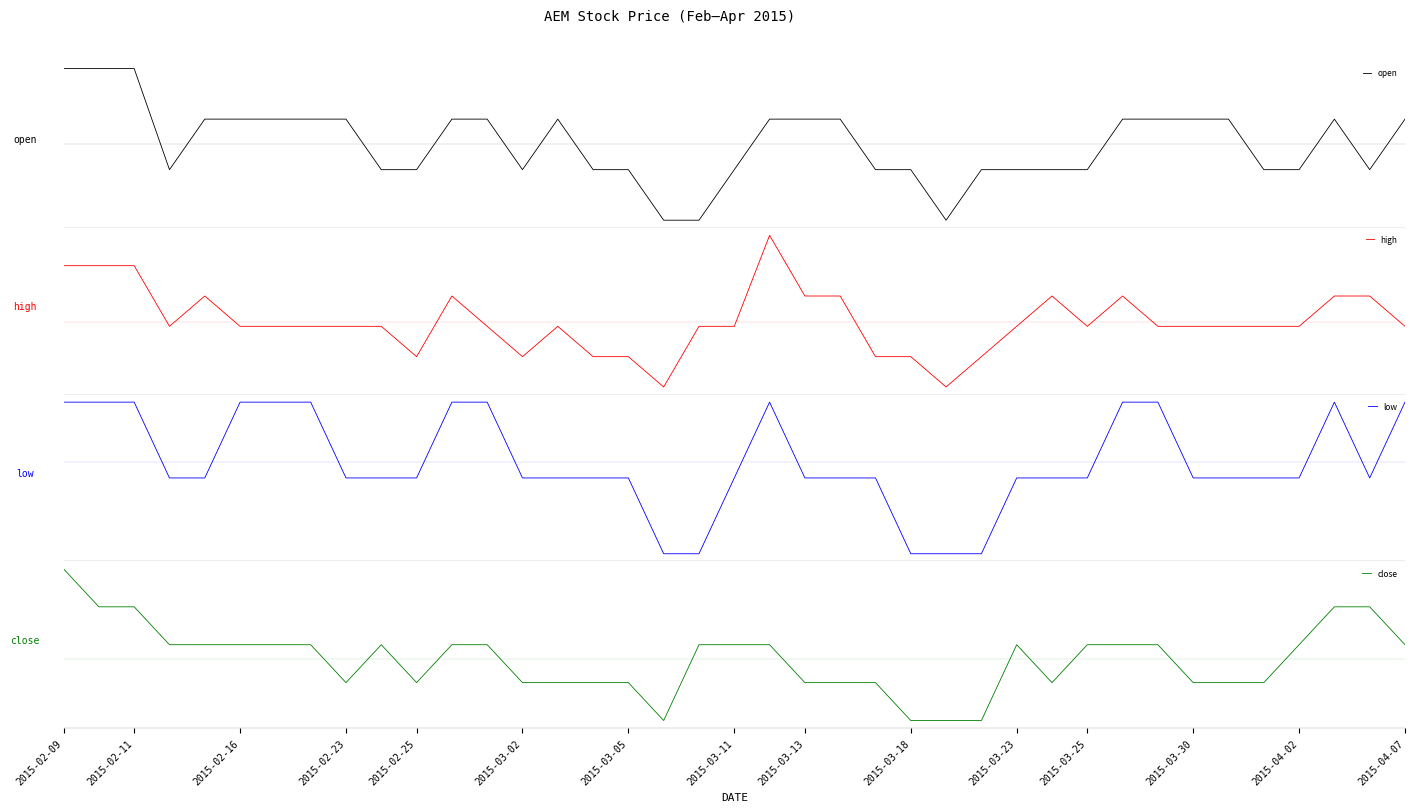

Rank the series at 2015-03-02 from lowest to highest value.

high, close, open, low